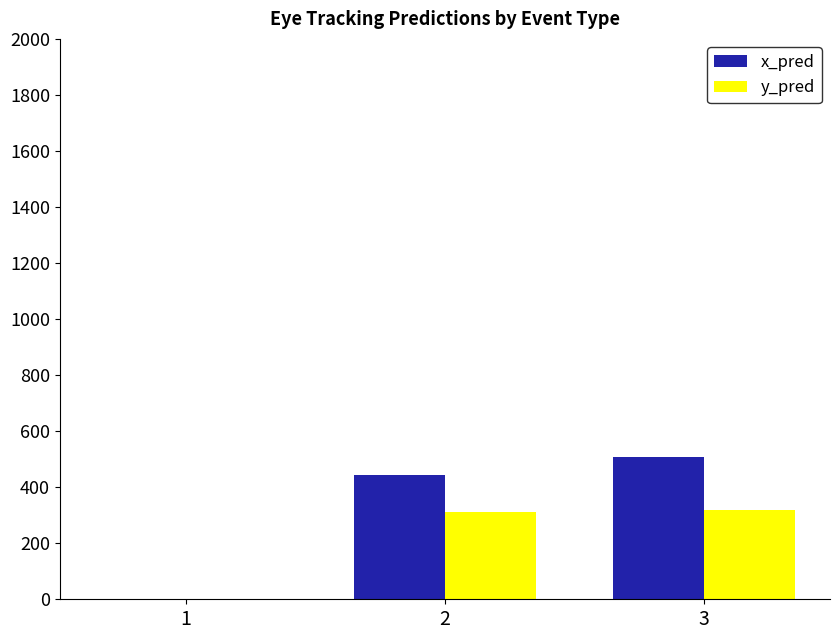

What is the sum of the x_pred values at 1 and 2?

442.4